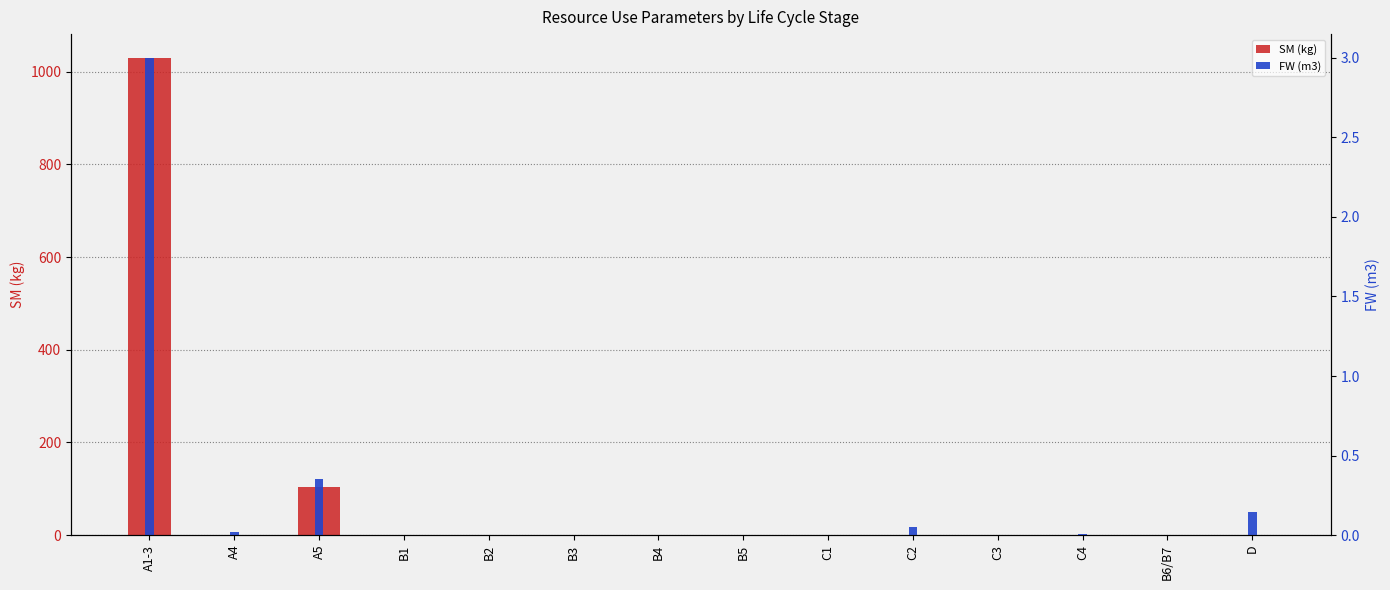

Is the value of FW (m3) at C1 greater than the value of SM (kg) at C4?

Yes